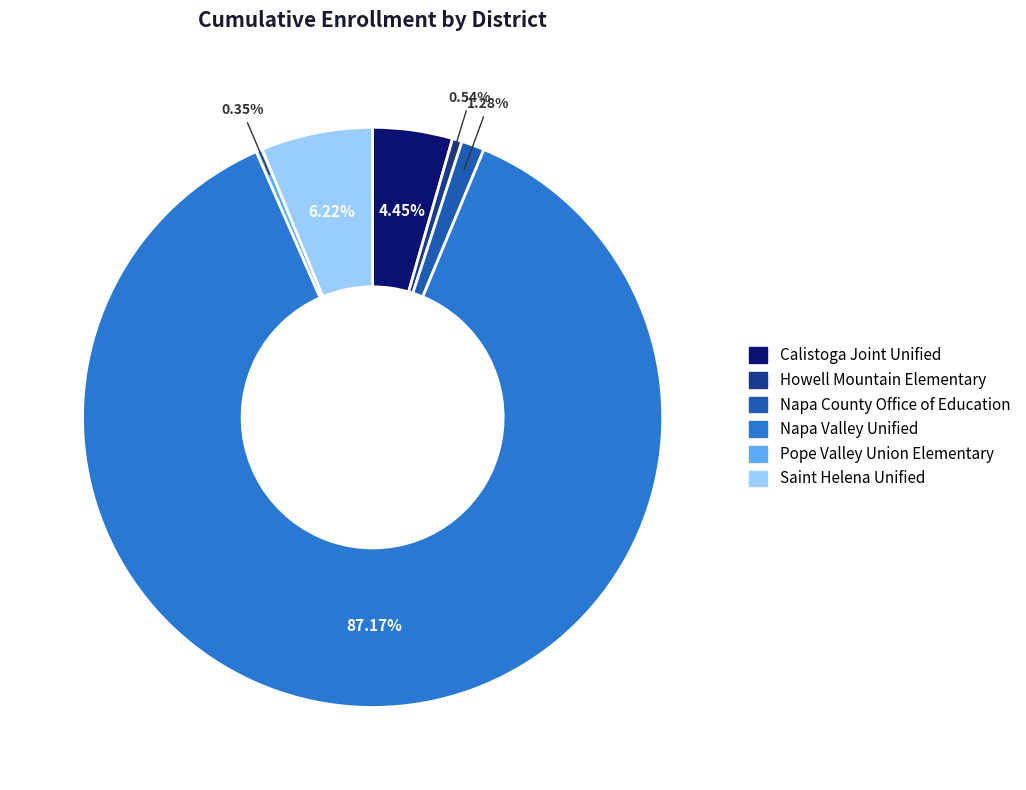

Is it true that Napa County Office of Education is 12% of the pie?

False